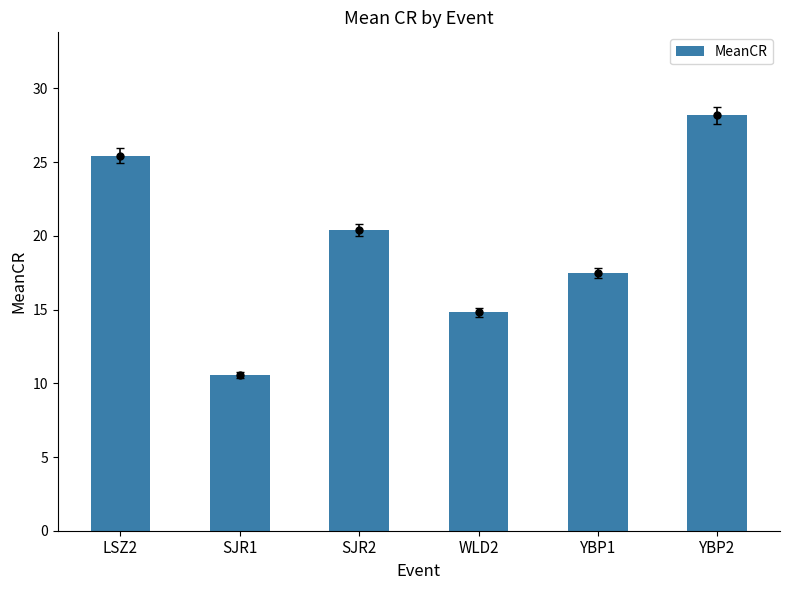

Rank the categories by value from highest to lowest.

YBP2, LSZ2, SJR2, YBP1, WLD2, SJR1